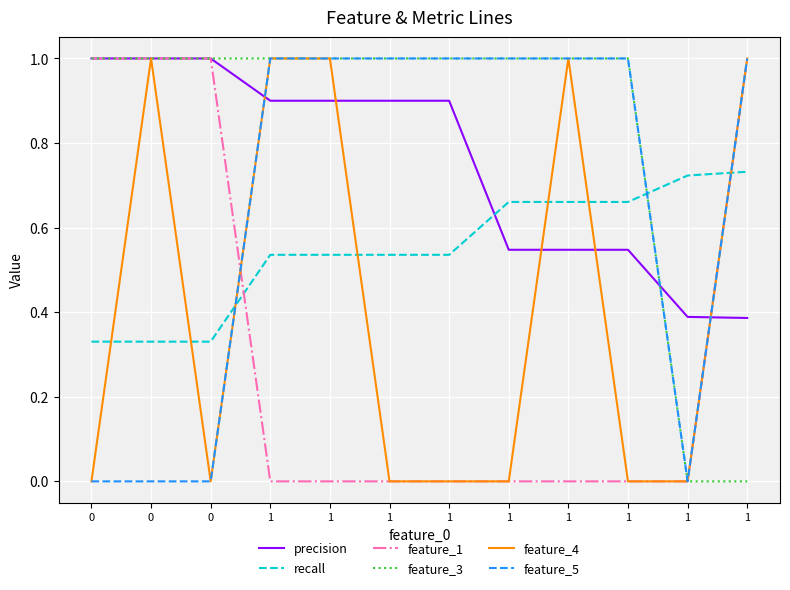

Is the value of feature_1 at 1 greater than the value of feature_3 at 1?

No